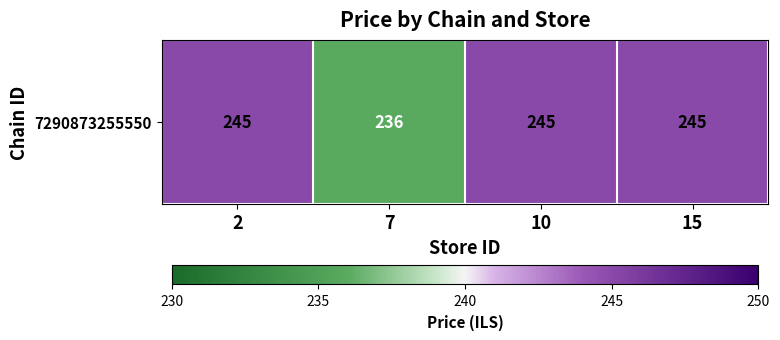

The chart shows a value of 389 at 10. True or false?

False